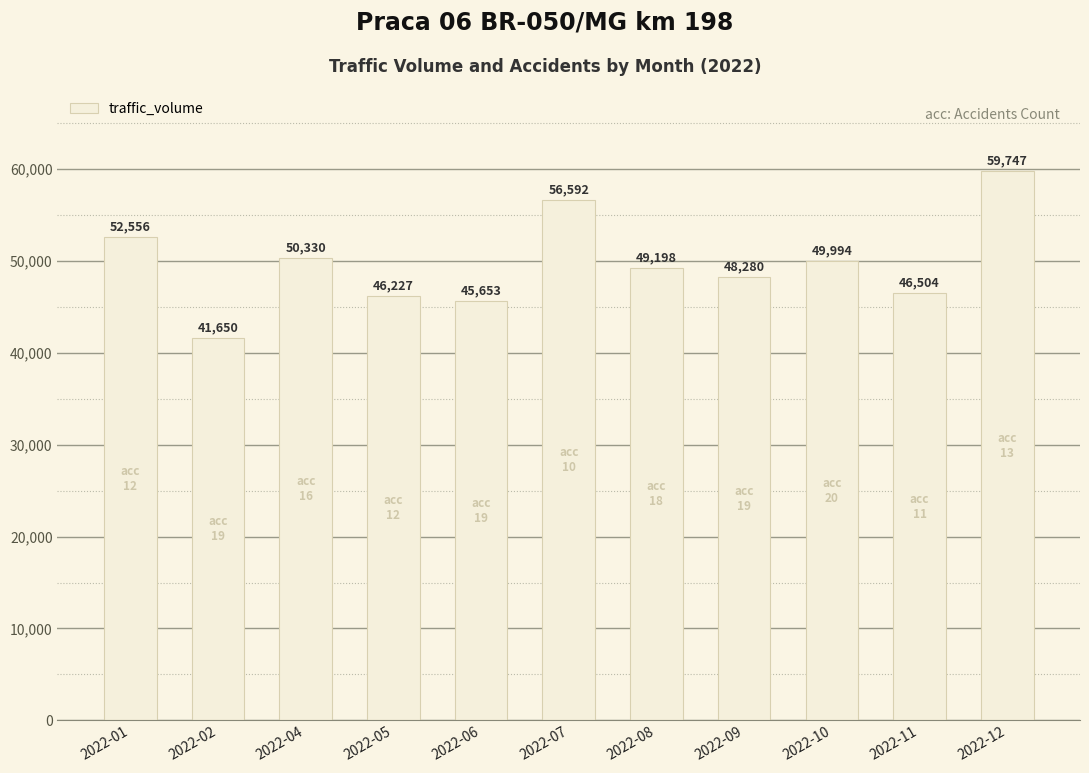

Are the bars horizontal?

No